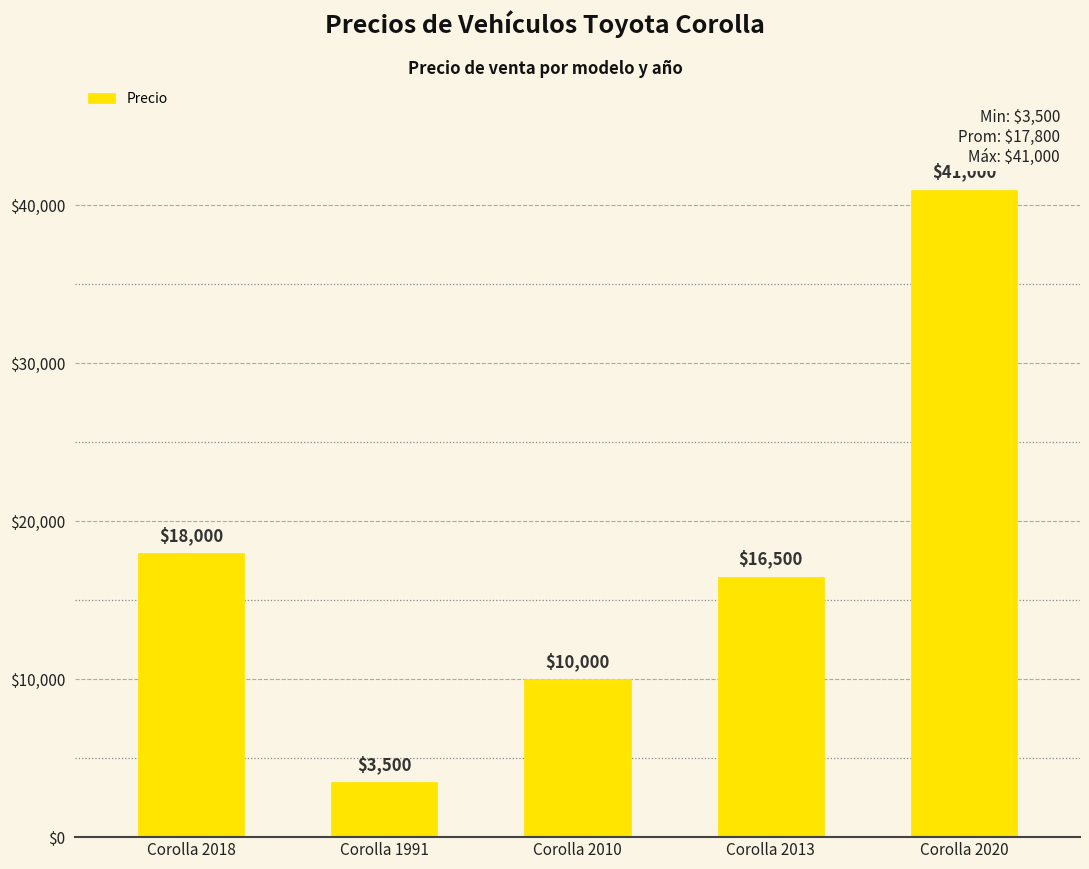

Reading left to right, list all the values displayed in this chart.

Corolla 2018=18000	Corolla 1991=3500	Corolla 2010=10000	Corolla 2013=16500	Corolla 2020=41000